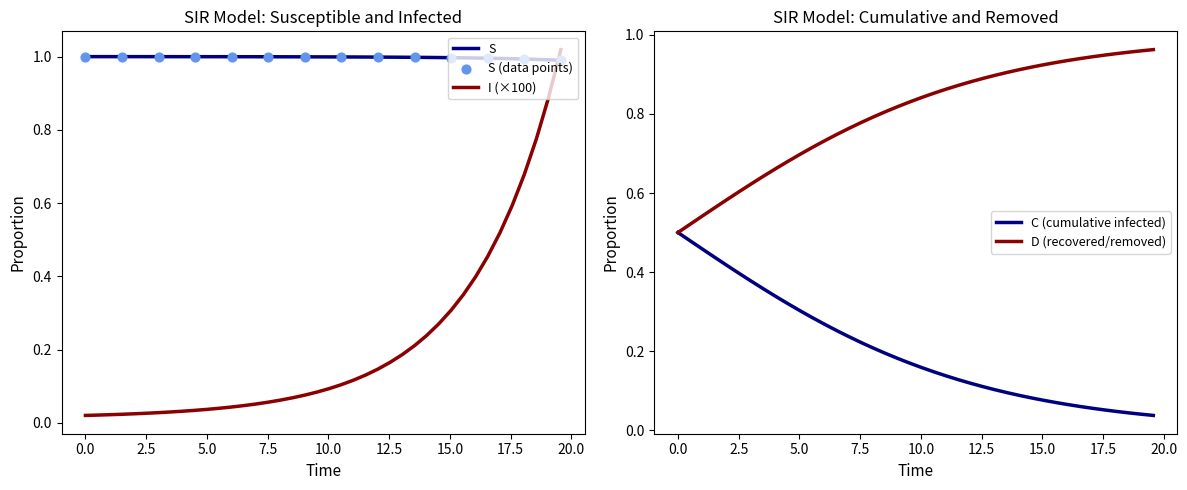

What is the total value across all series at 10.0?

2.0